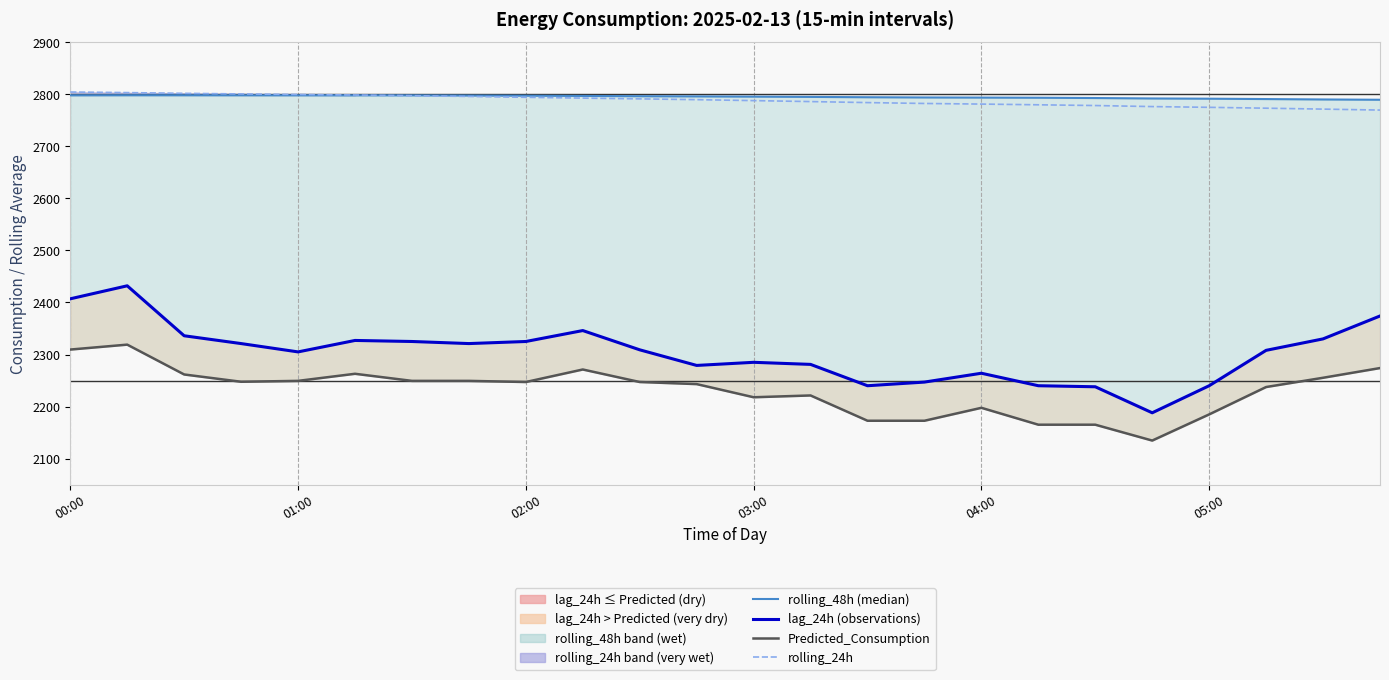

Where is rolling_48h (median) nearest to the value 2793?

18